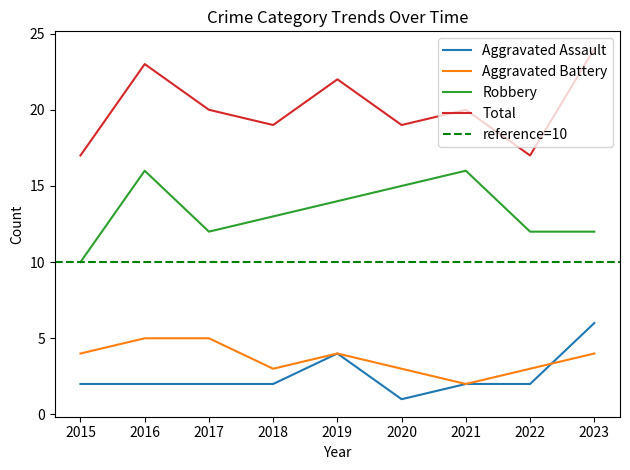

True or false: Aggravated Battery has more than 0 points higher than both neighbors.

True